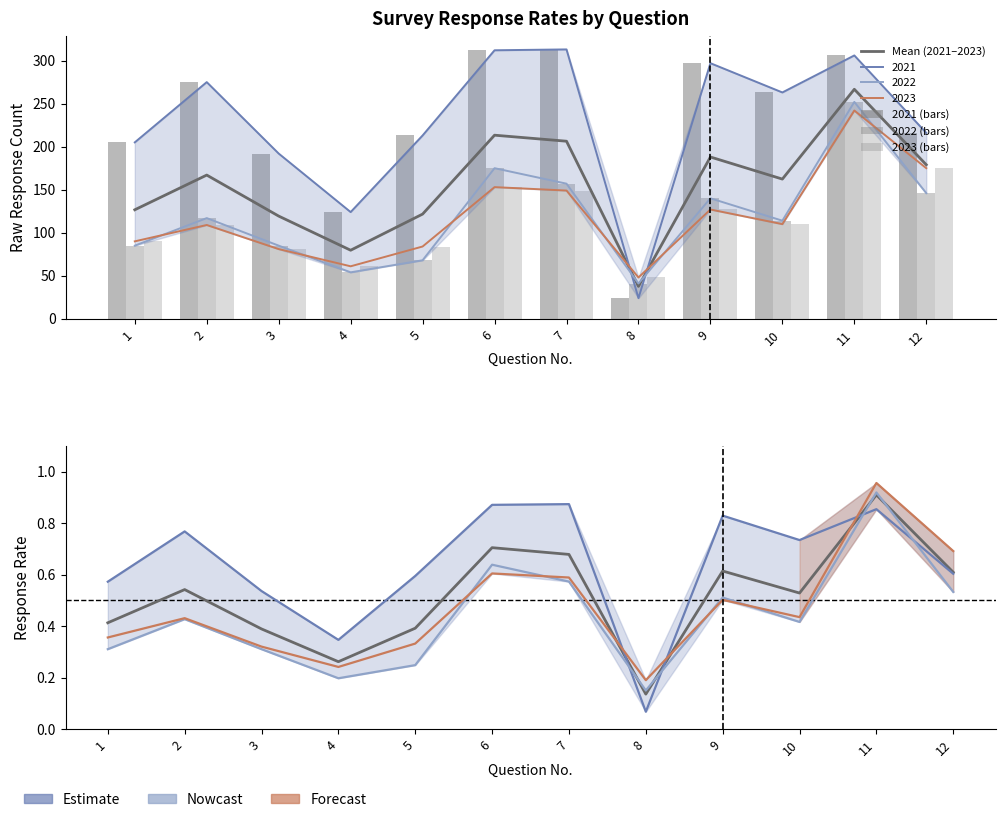

What is the total value across all series at 1?

381.2